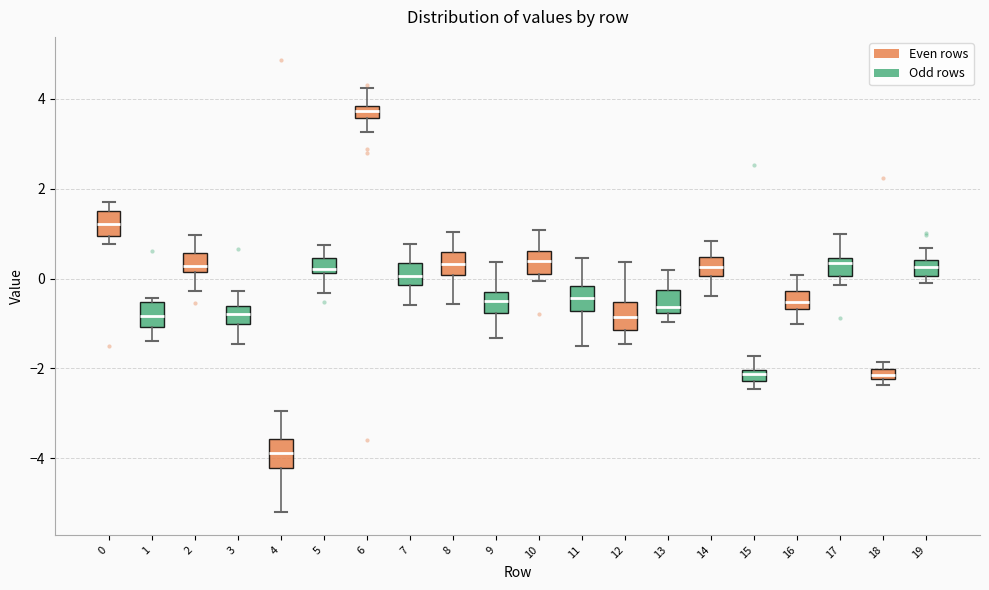

Where is the upper edge of the box at x = 15 on the y-axis? The values are not printed on the chart, so give them approximately, as read against the axis.

-2.0